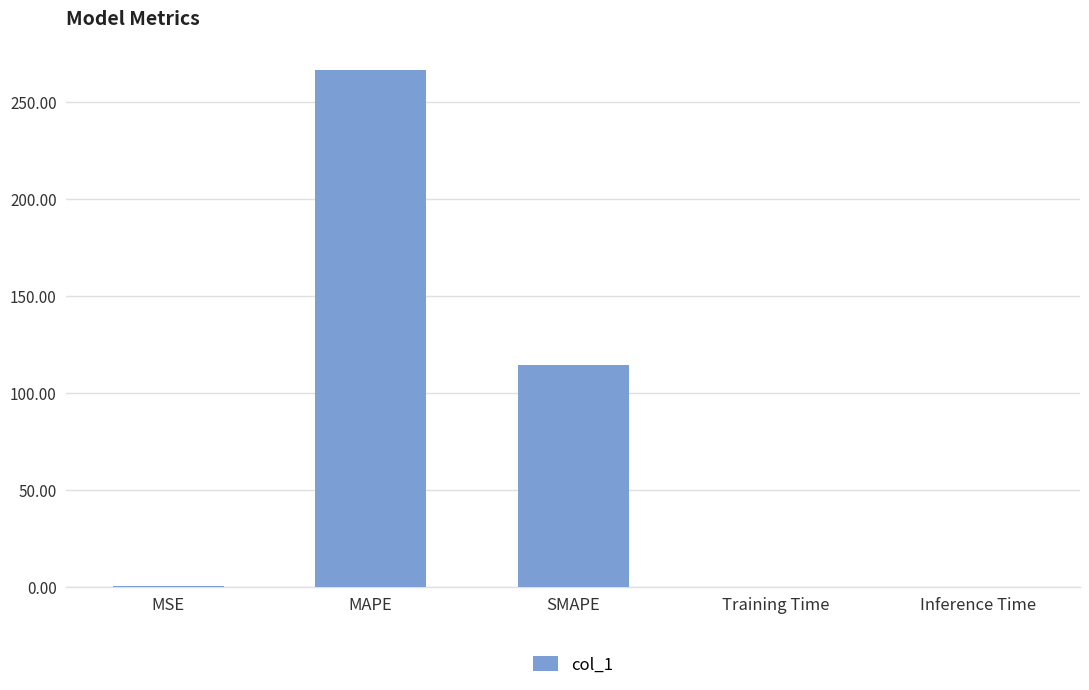

True or false: the data shows 0.1 at Inference Time.

True